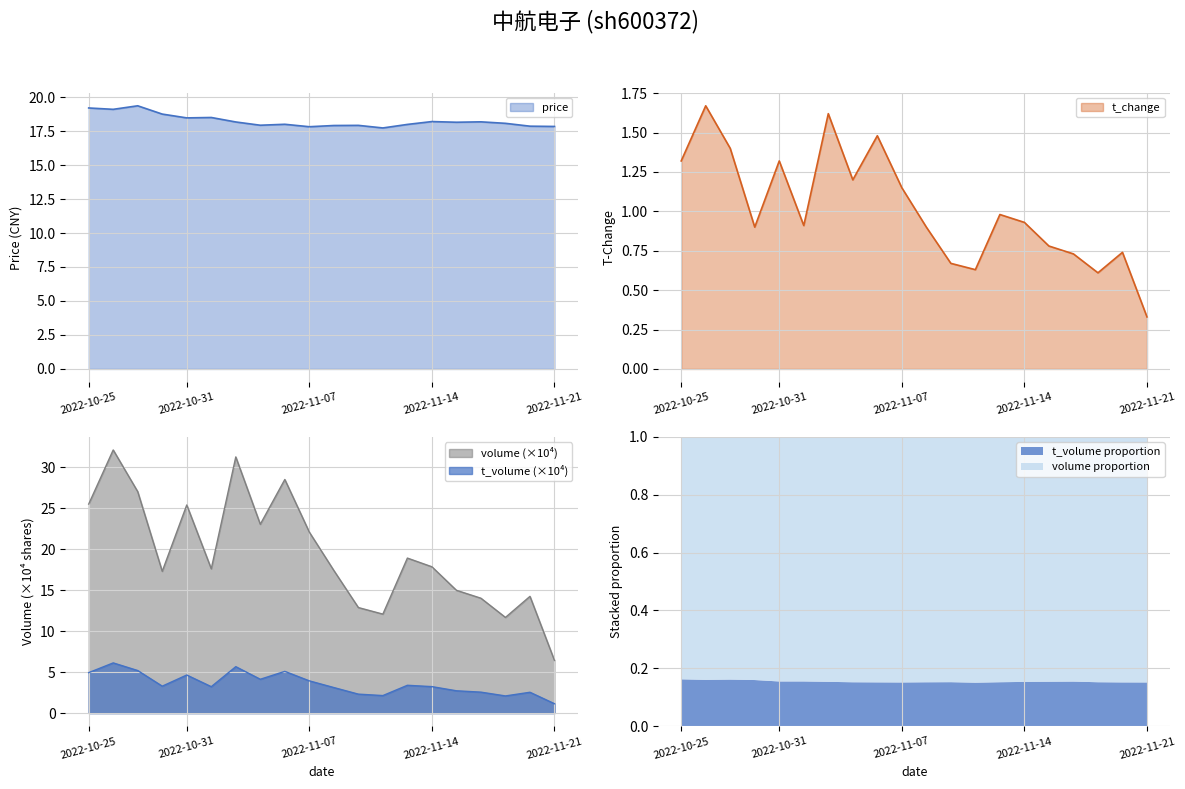

Between 2022-10-27 and 2022-11-09, which series saw the biggest shift?

volume